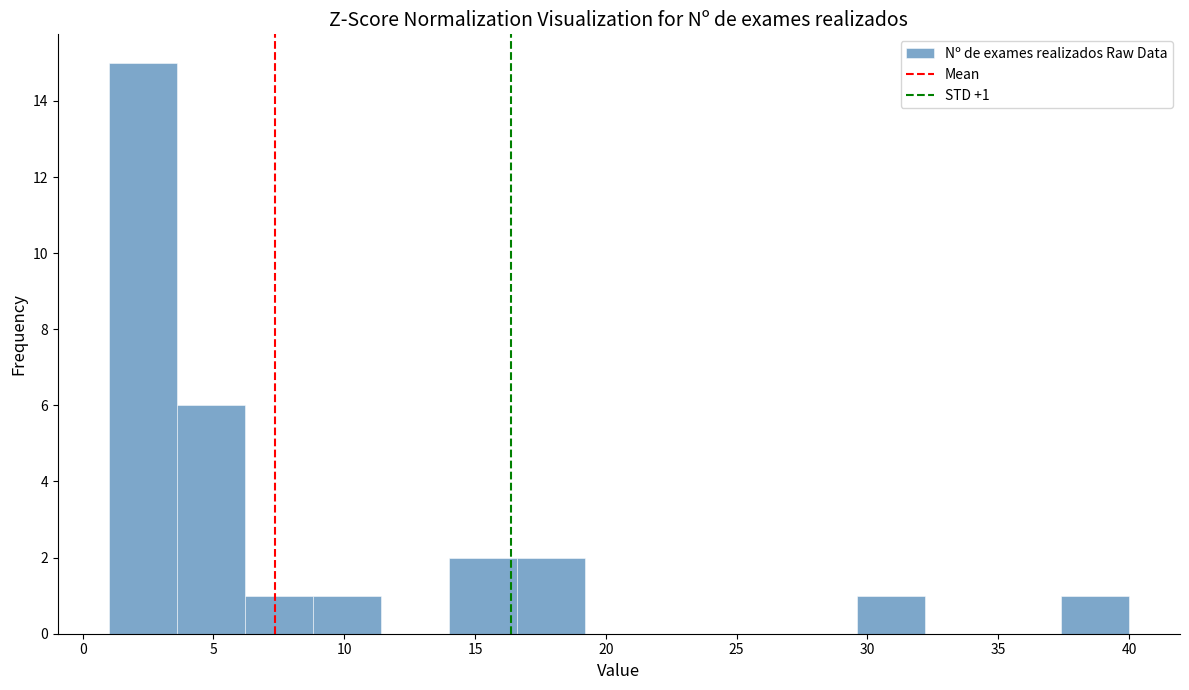

Over which range of the x-axis is the bar tallest?

1.0 to 3.6